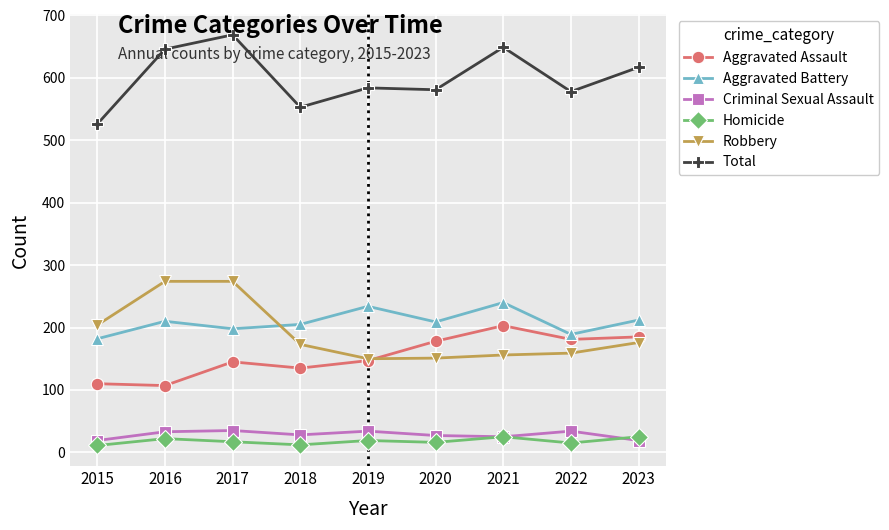

What is the value of the Aggravated Assault point at the 2nd from the left?

107